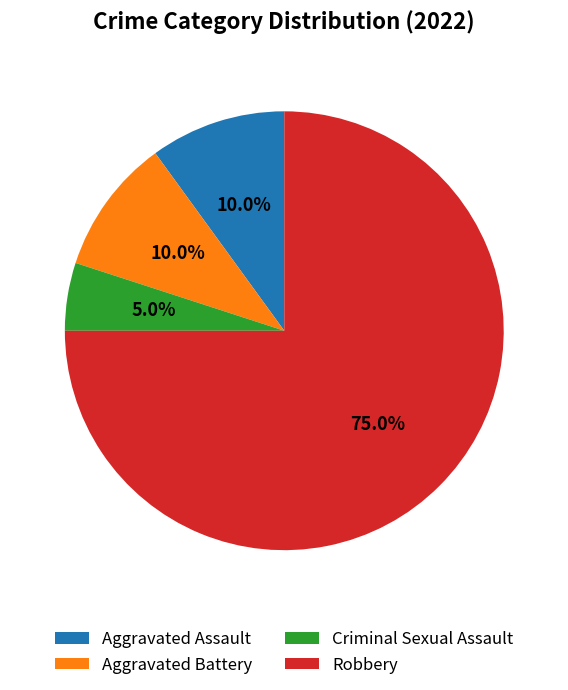

What is the smallest slice in the pie chart?

Criminal Sexual Assault